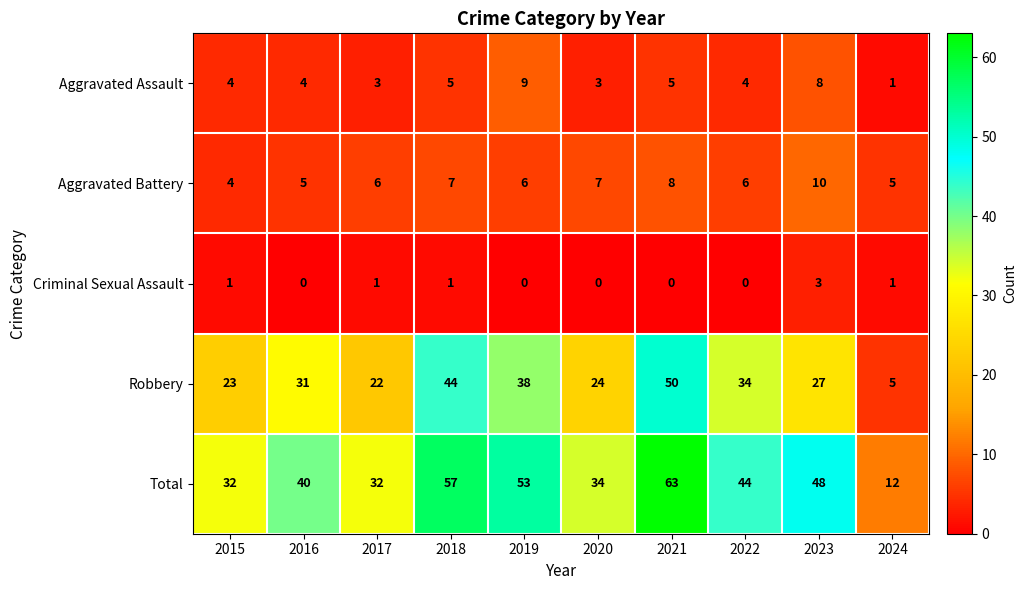

How many Aggravated Assault values are between 3 and 5?

7